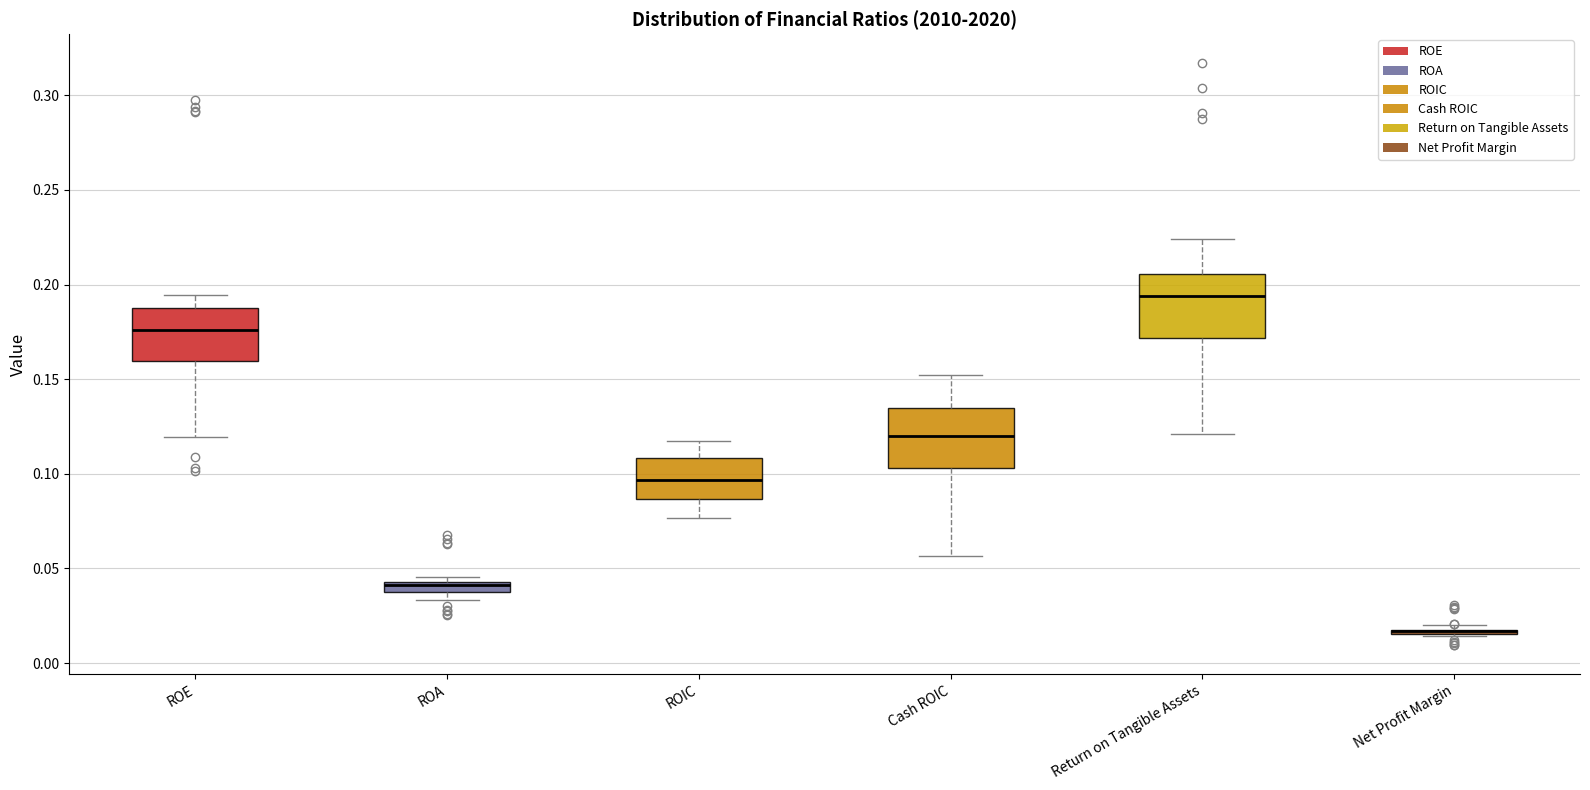

Where does the median line of the box for Cash ROIC sit on the y-axis? The values are not printed on the chart, so give them approximately, as read against the axis.

0.120